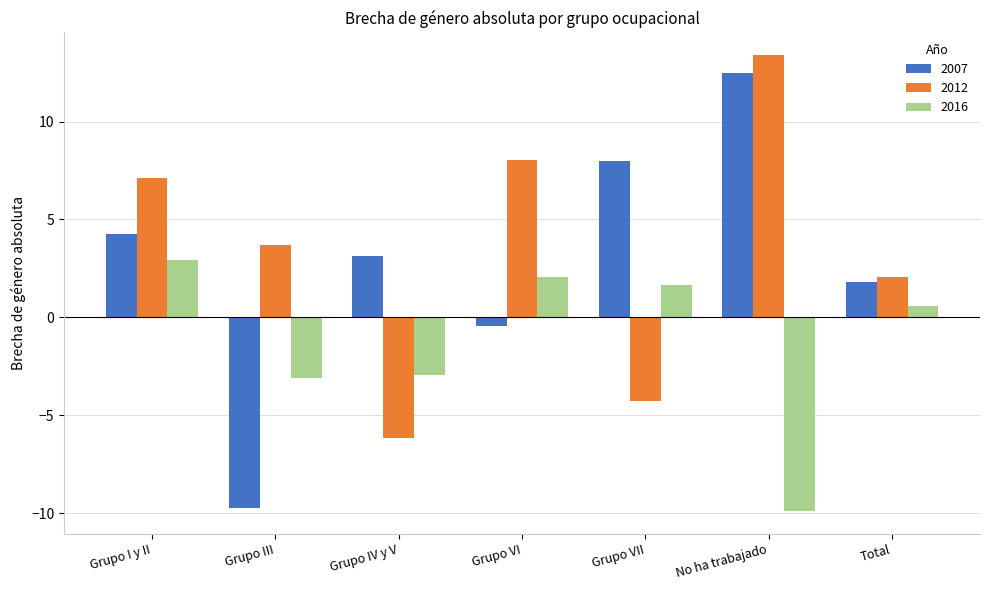

Is the value of 2016 at Grupo VI greater than the value of 2012 at Grupo III?

No